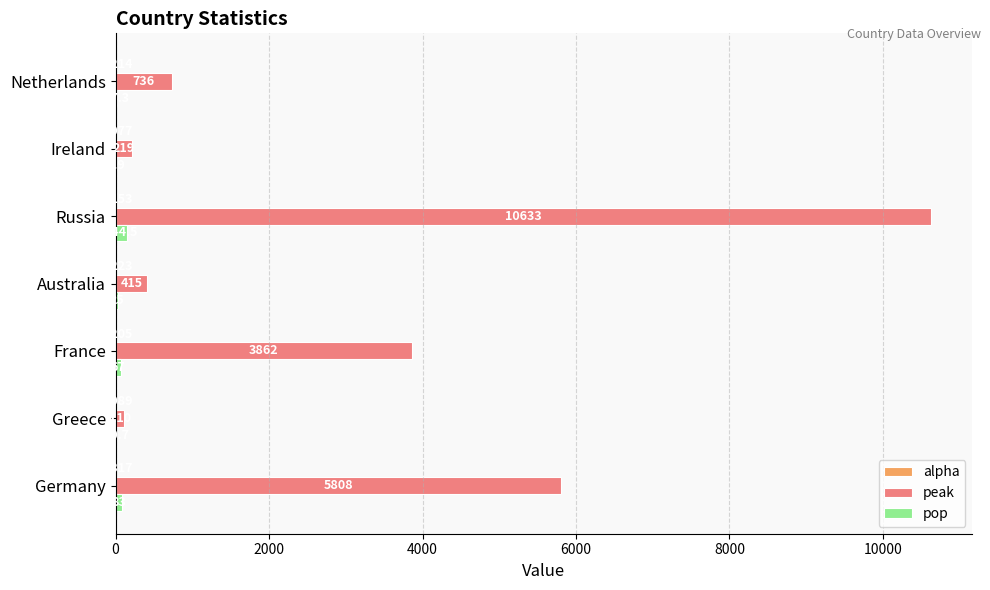

Which series changed the most between France and Ireland?

peak